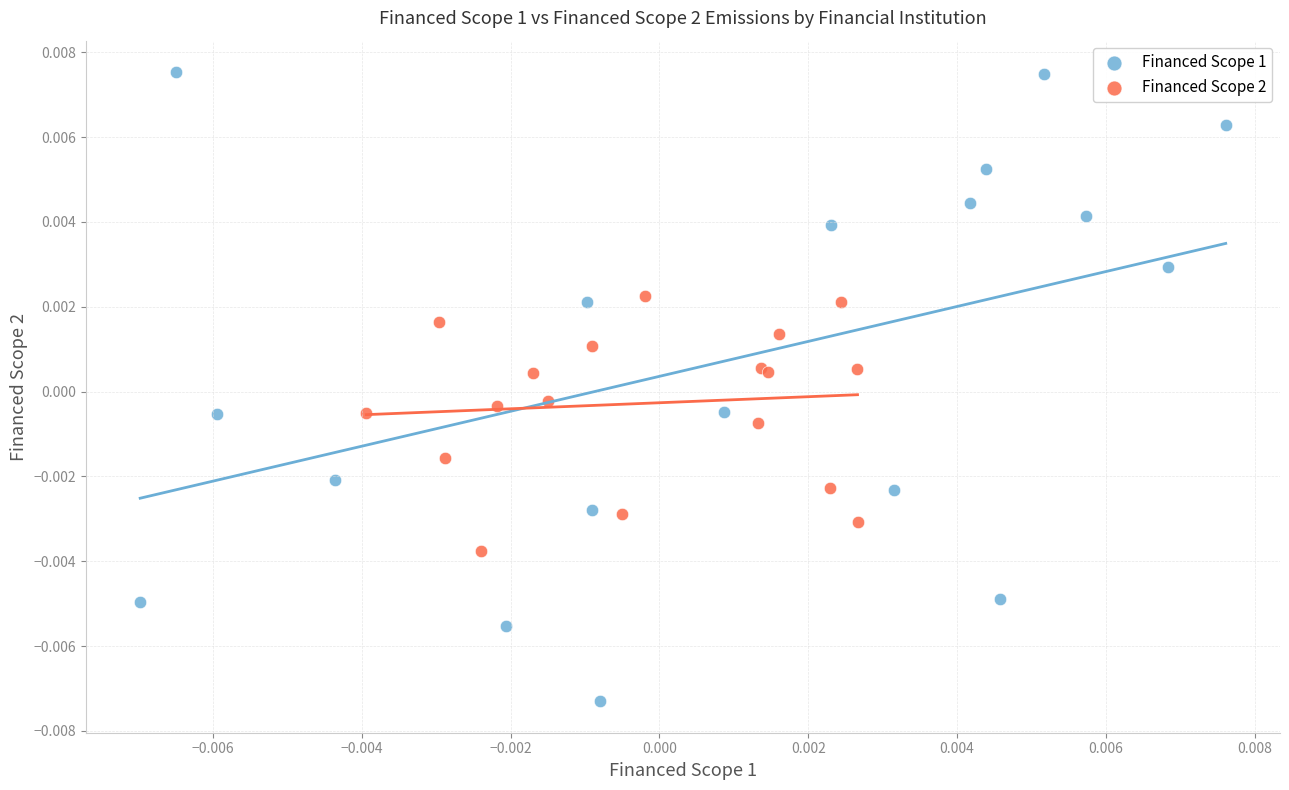

Which series reaches the maximum Y coordinate?

Financed Scope 1